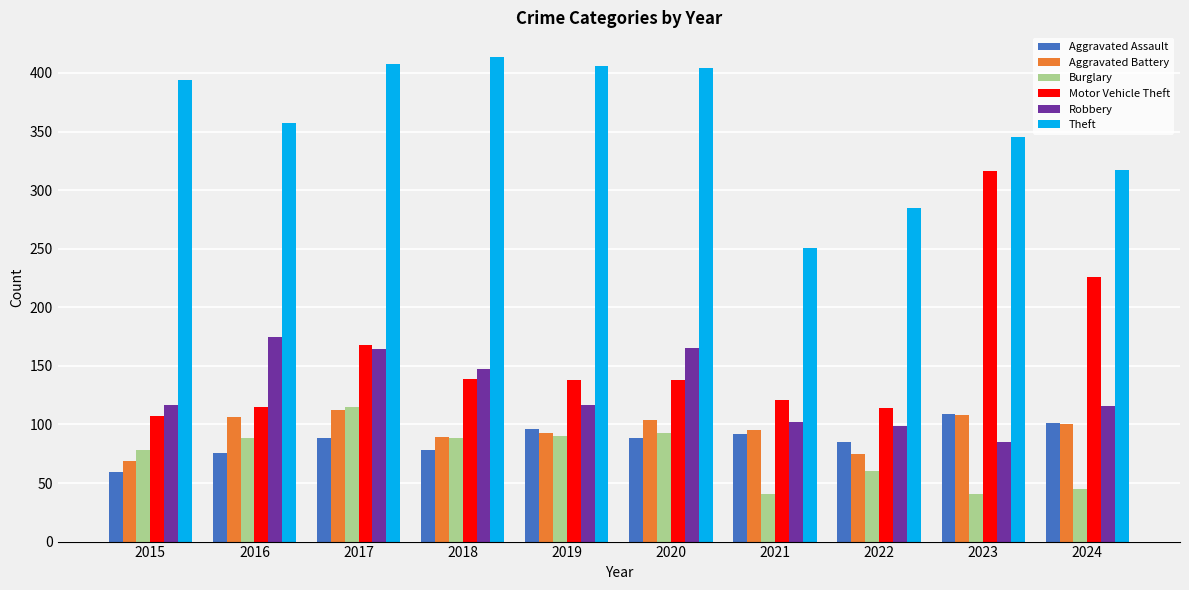

How many series are shown in this chart?

6